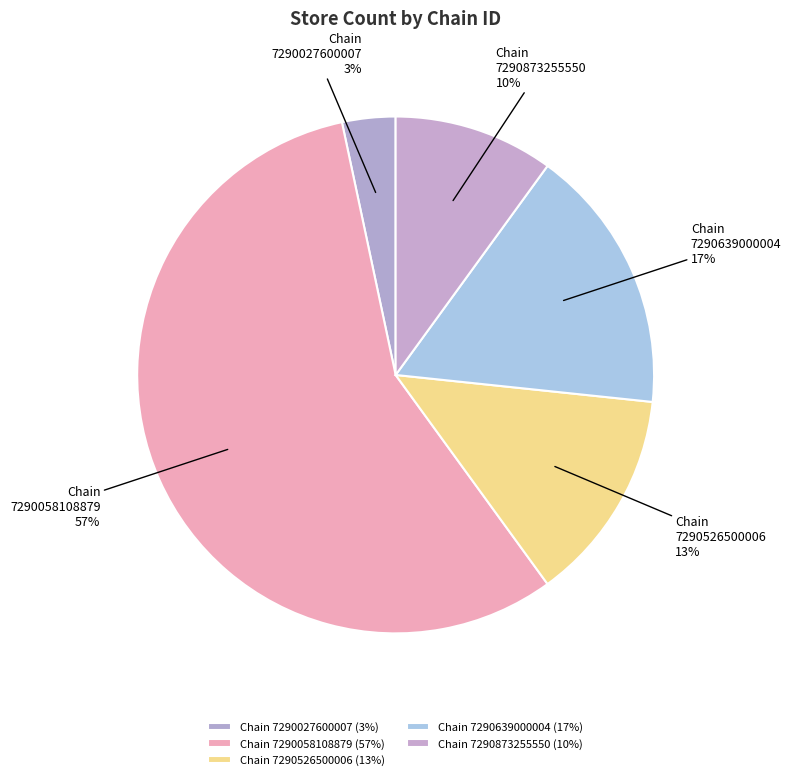

True or false: Chain 7290526500006 accounts for 13% of the total.

True